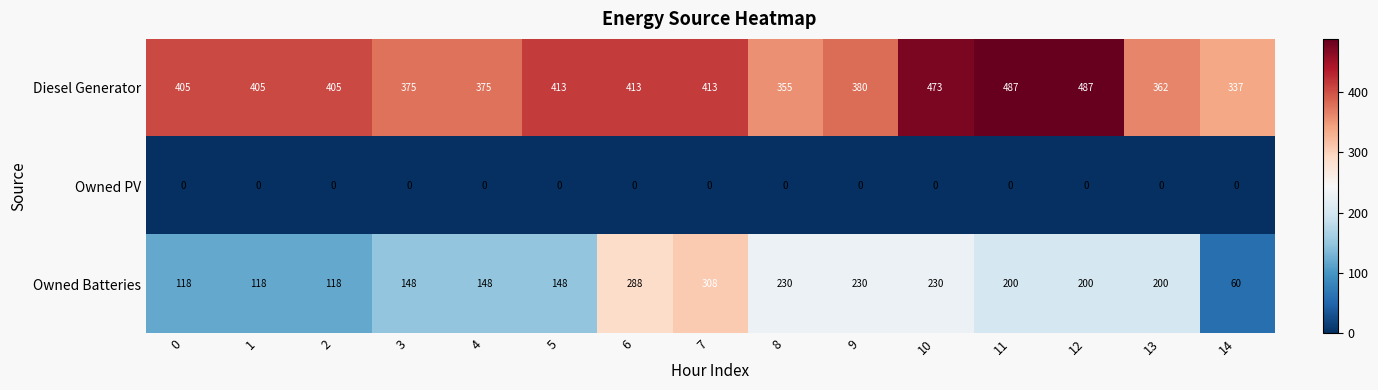

At which label does Owned Batteries first exceed 200?

6